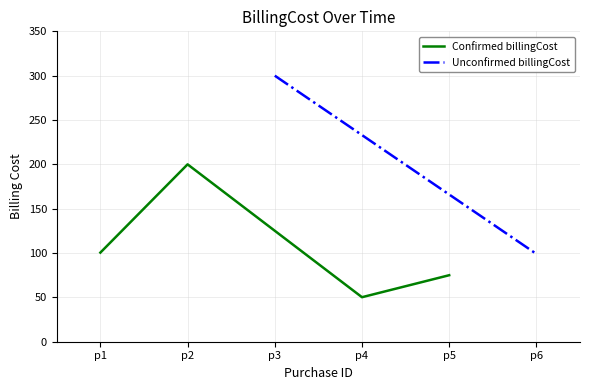

What is the maximum value for Confirmed billingCost?

200.0